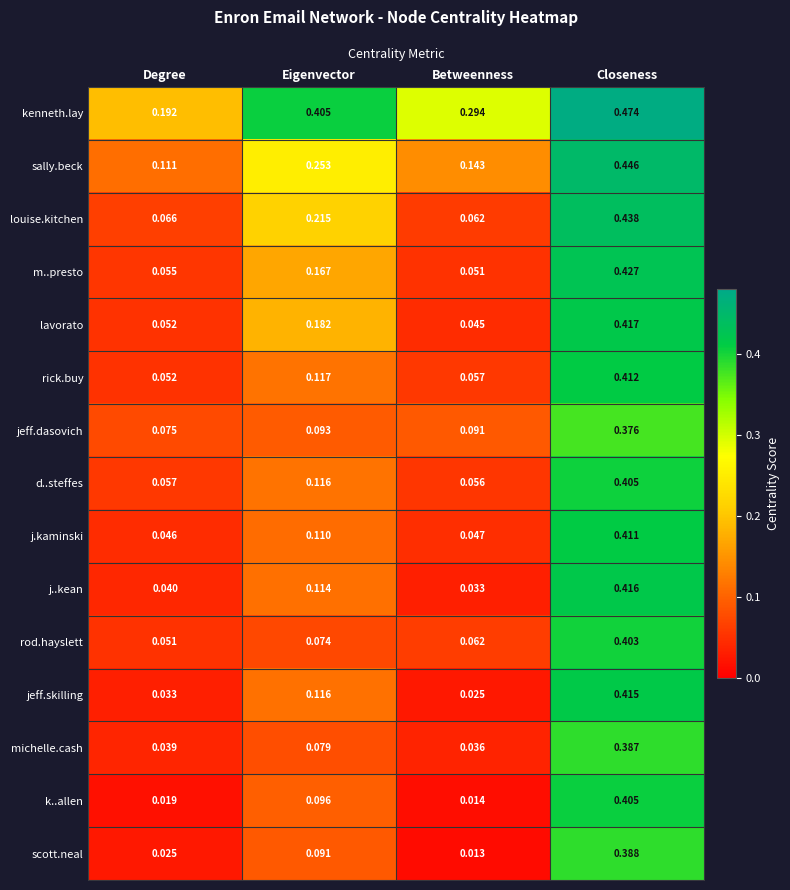

Count the number of categories in the chart.

4